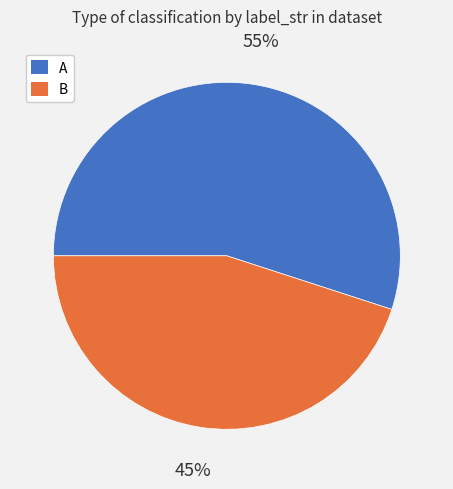

Which category has the smallest portion of the pie?

B